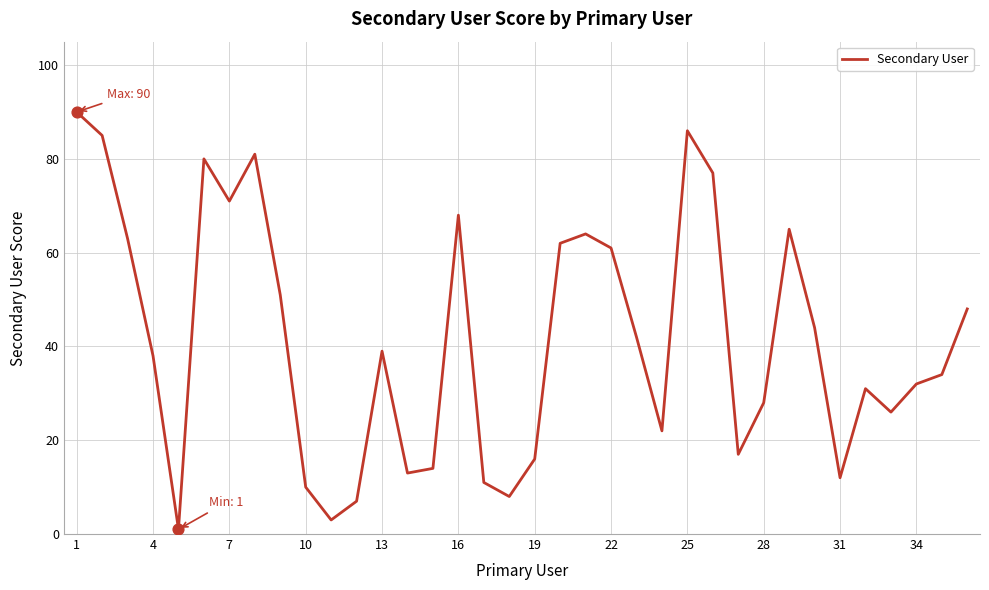

What is the greatest value displayed?

90